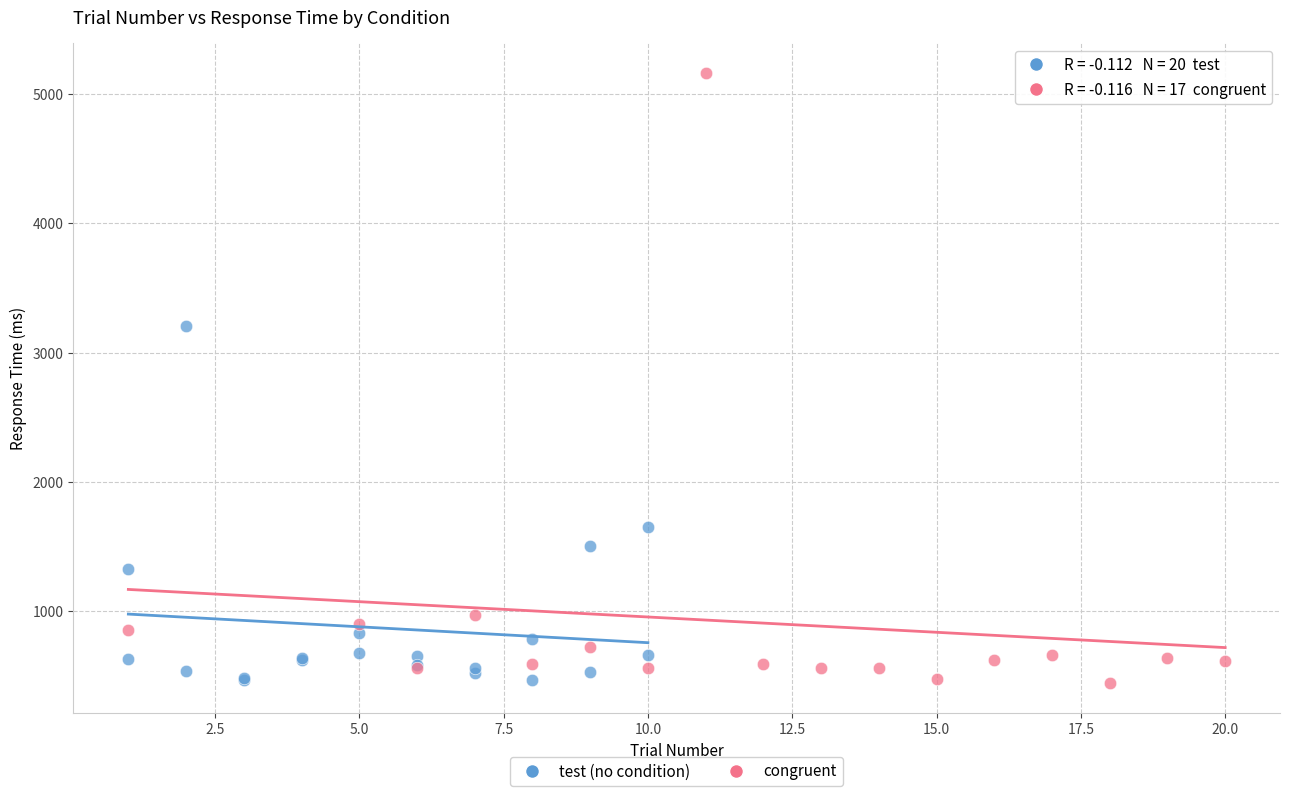

Which series has the largest Y range (max minus min)?

congruent